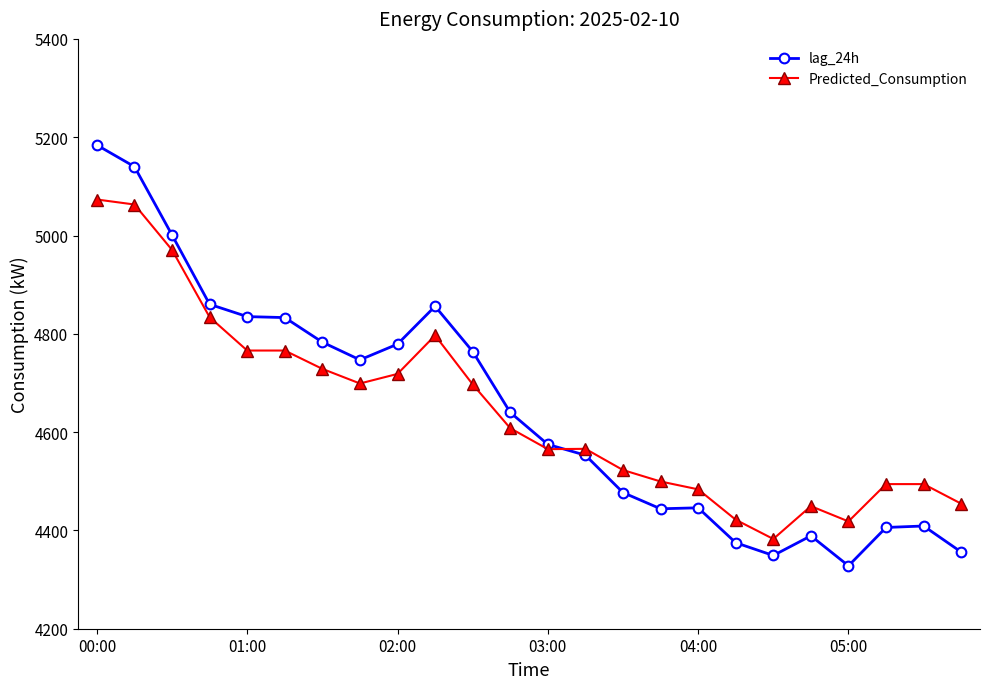

After their last crossing, which series has the higher values: Predicted_Consumption or lag_24h?

Predicted_Consumption